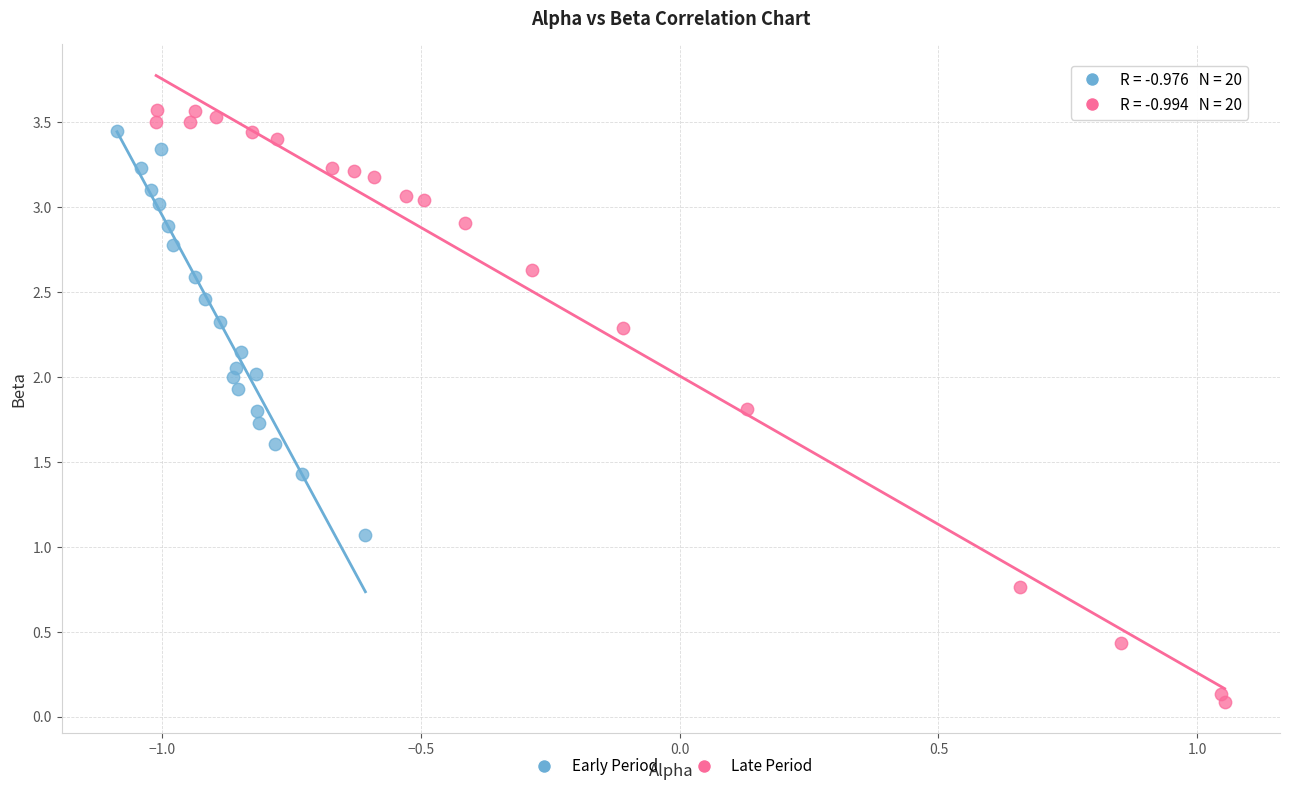

Which series reaches the minimum Y coordinate?

Late Period